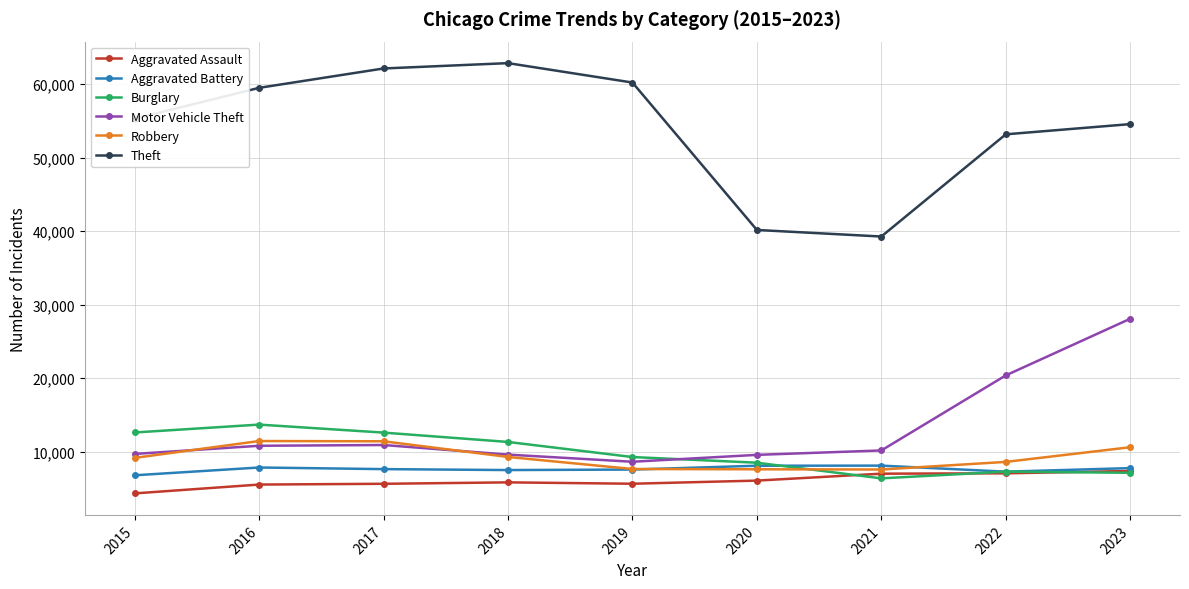

What is the difference between the maximum and minimum values in the Aggravated Battery series?

1313